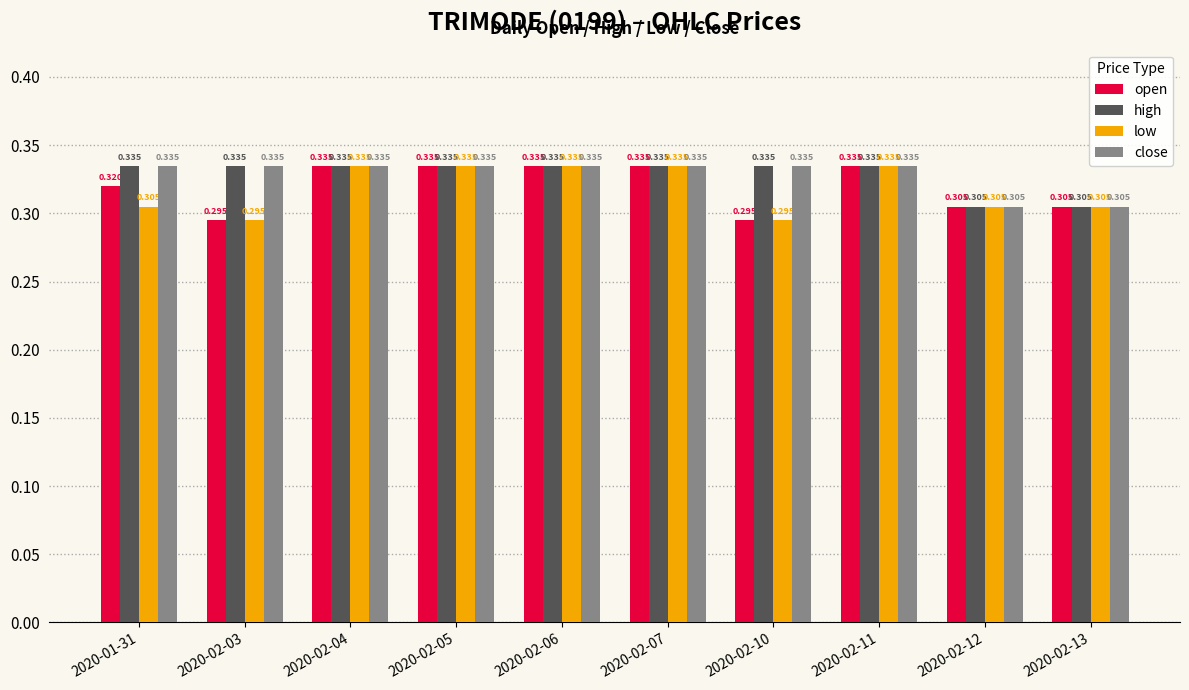

What is the sum of all open values?

3.2